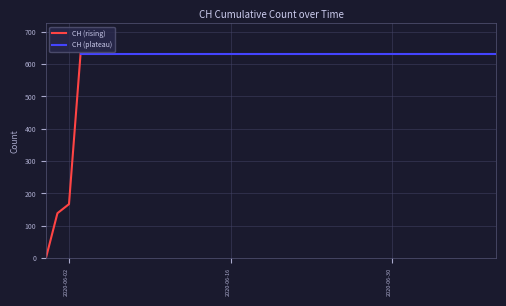

Reading left to right, extract all data points from this chart.

2020-05-31=0	2020-06-01=139	2020-06-02=167	2020-06-03=631	2020-06-04=631	2020-06-05=631	2020-06-06=631	2020-06-07=631	2020-06-08=631	2020-06-09=631	2020-06-10=631	2020-06-11=631	2020-06-12=631	2020-06-13=631	2020-06-14=631	2020-06-15=631	2020-06-16=631	2020-06-17=631	2020-06-18=631	2020-06-19=631	2020-06-20=631	2020-06-21=631	2020-06-22=631	2020-06-23=631	2020-06-24=631	2020-06-25=631	2020-06-26=631	2020-06-27=631	2020-06-28=631	2020-06-29=631	2020-06-30=631	2020-07-01=631	2020-07-02=631	2020-07-03=631	2020-07-04=631	2020-07-05=631	2020-07-06=631	2020-07-07=631	2020-07-08=631	2020-07-09=631